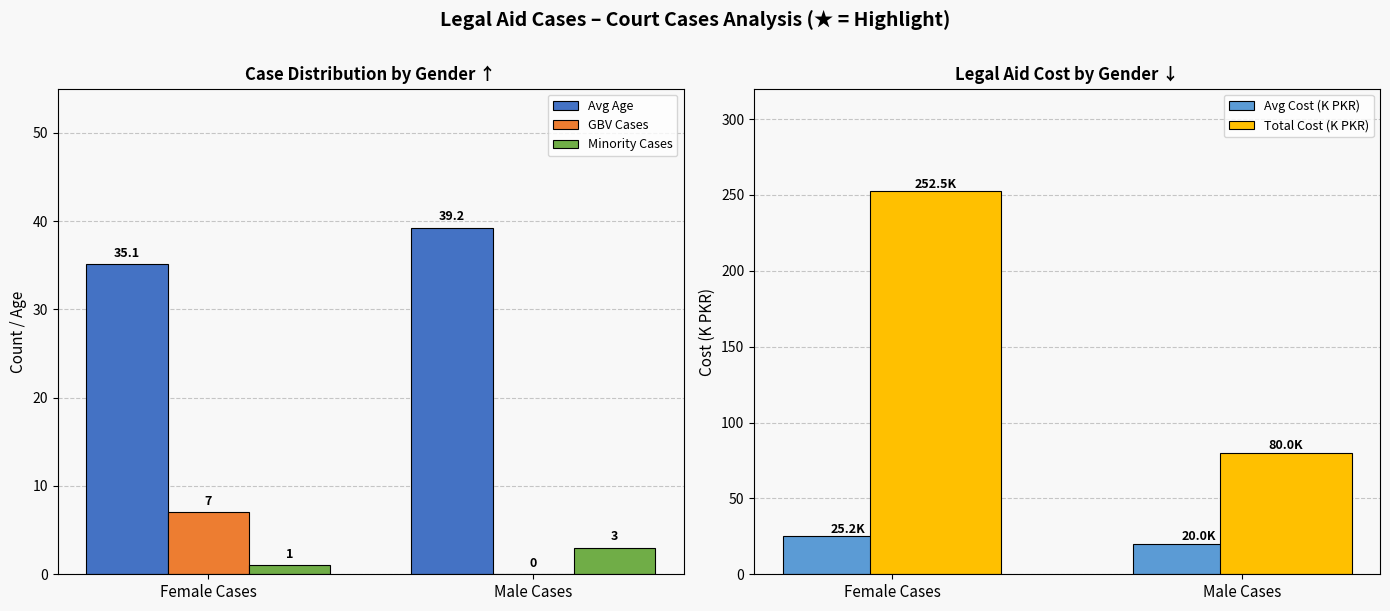

What is the difference between the GBV Cases values at Female Cases and Male Cases?

7.0